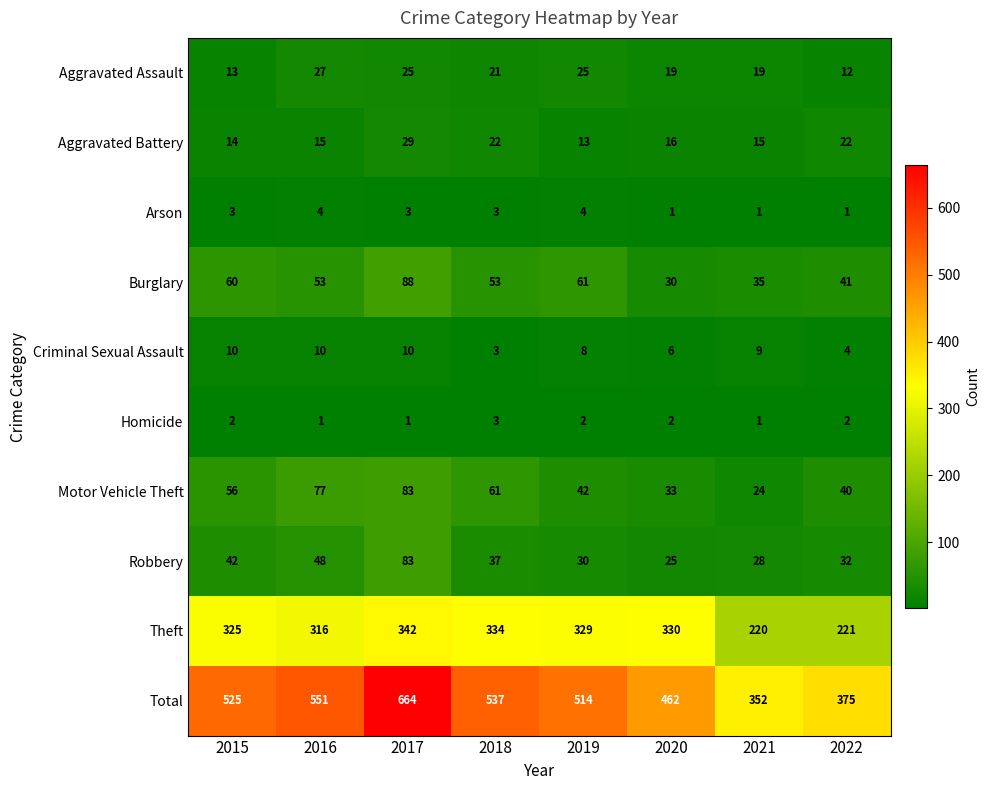

The Robbery series shows 33 at 2020. True or false?

False